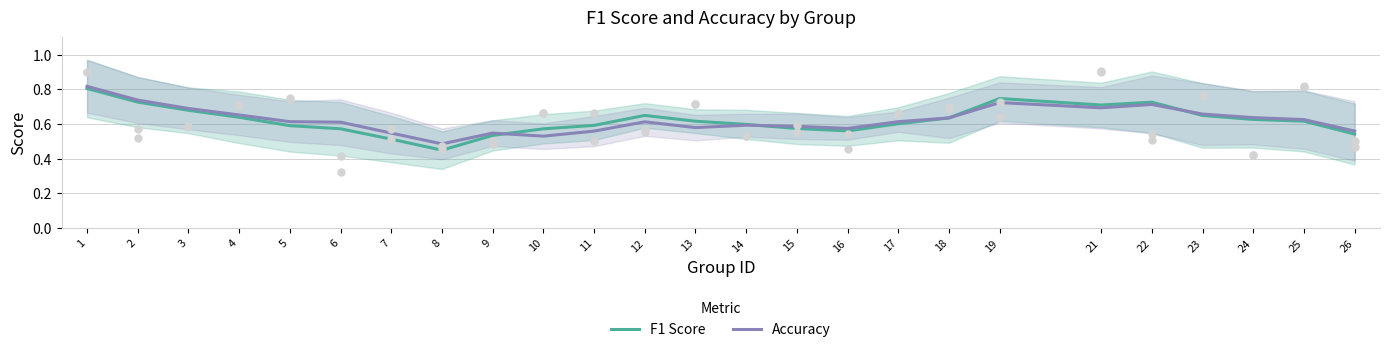

Which series contains the lowest Y value?

F1 Score